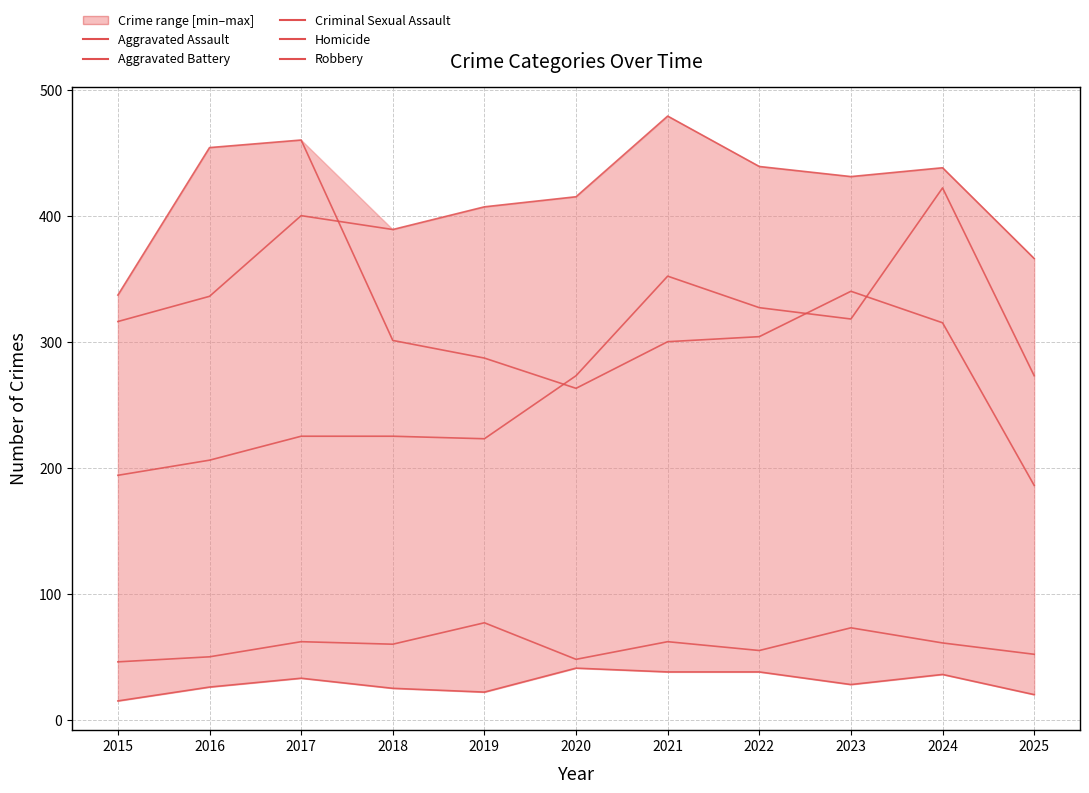

What is the sum of the Robbery values at 2025 and 2019?

473